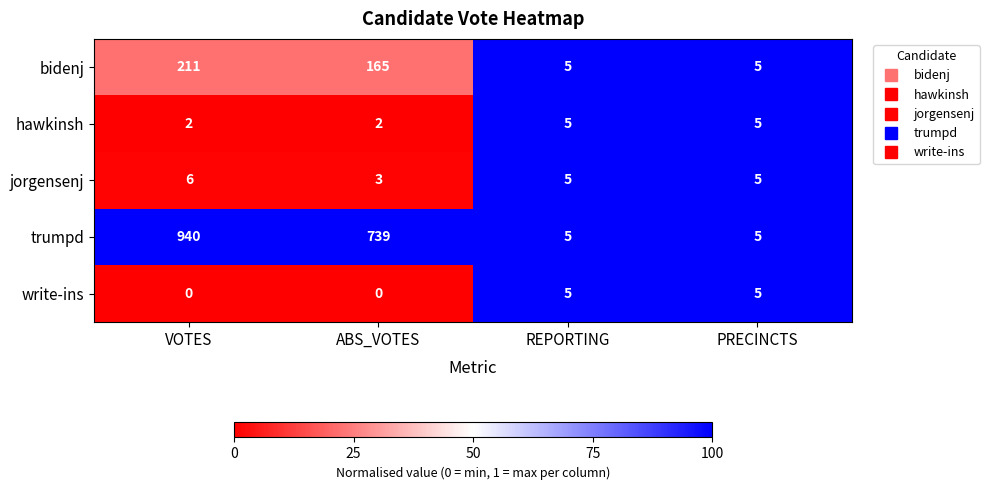

The trumpd series shows 615 at VOTES. True or false?

False